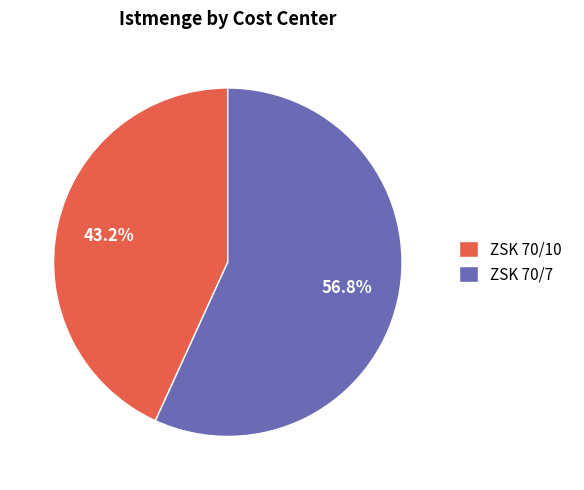

Which category has the biggest portion of the pie?

ZSK 70/7